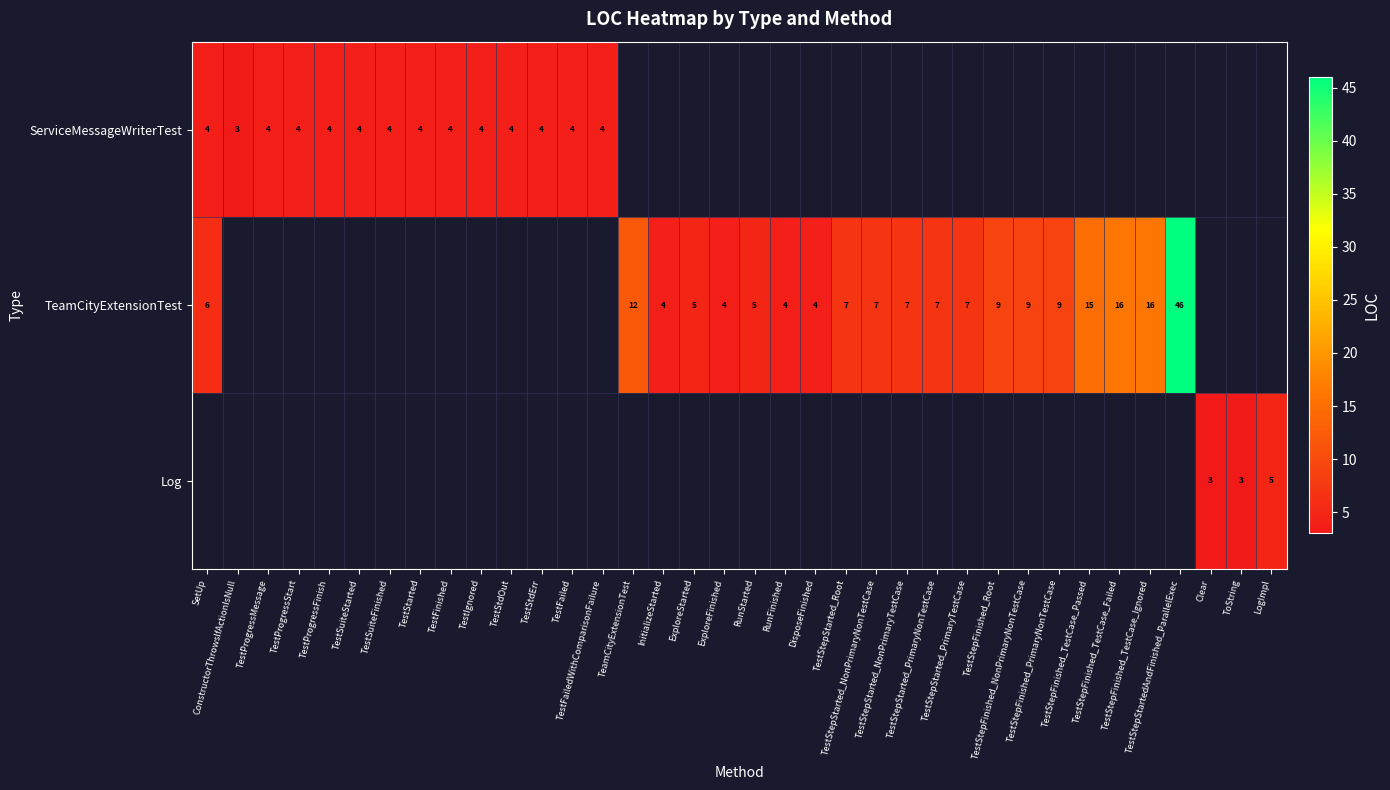

What is the maximum value for ServiceMessageWriterTest?

4.0